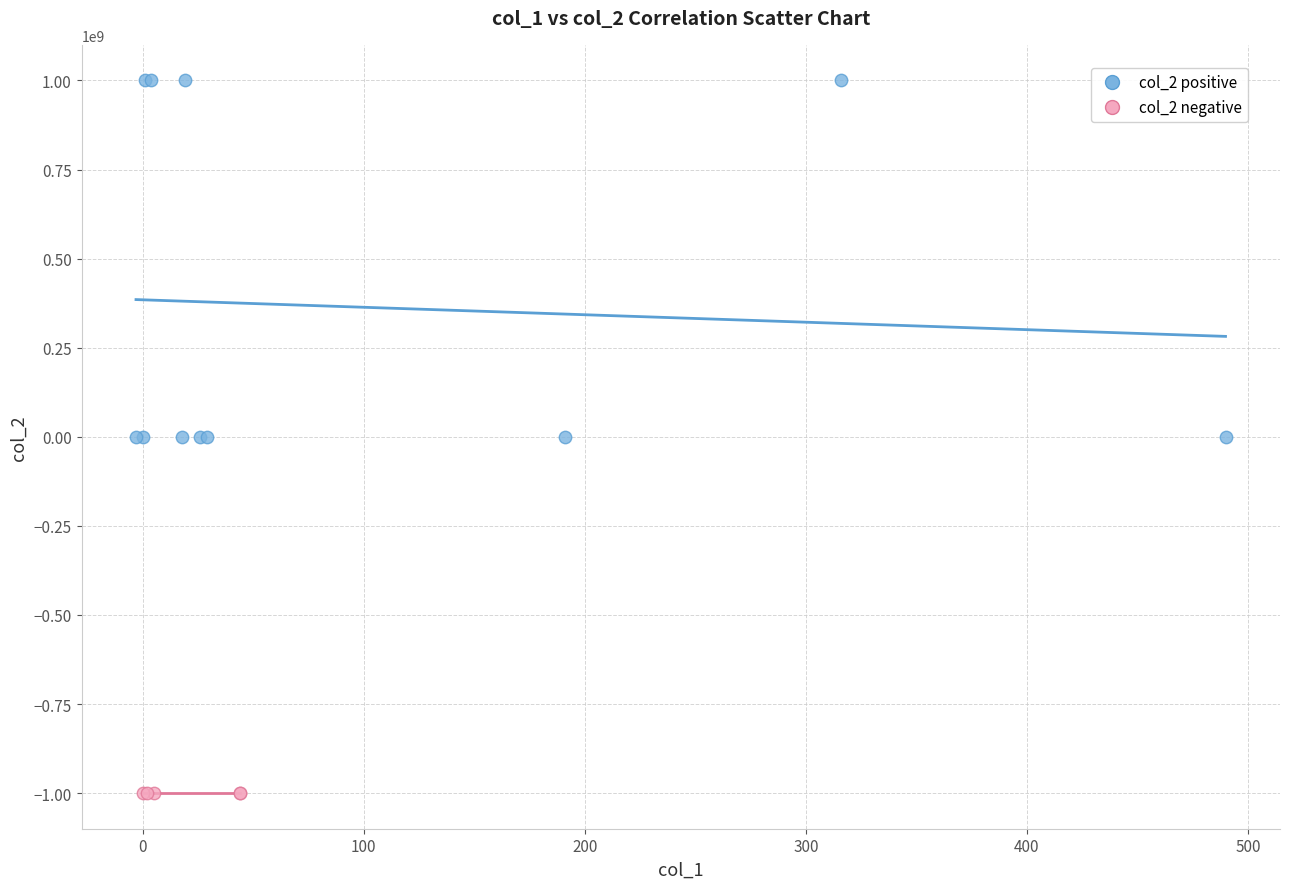

Which series has the largest Y range (max minus min)?

col_2 positive